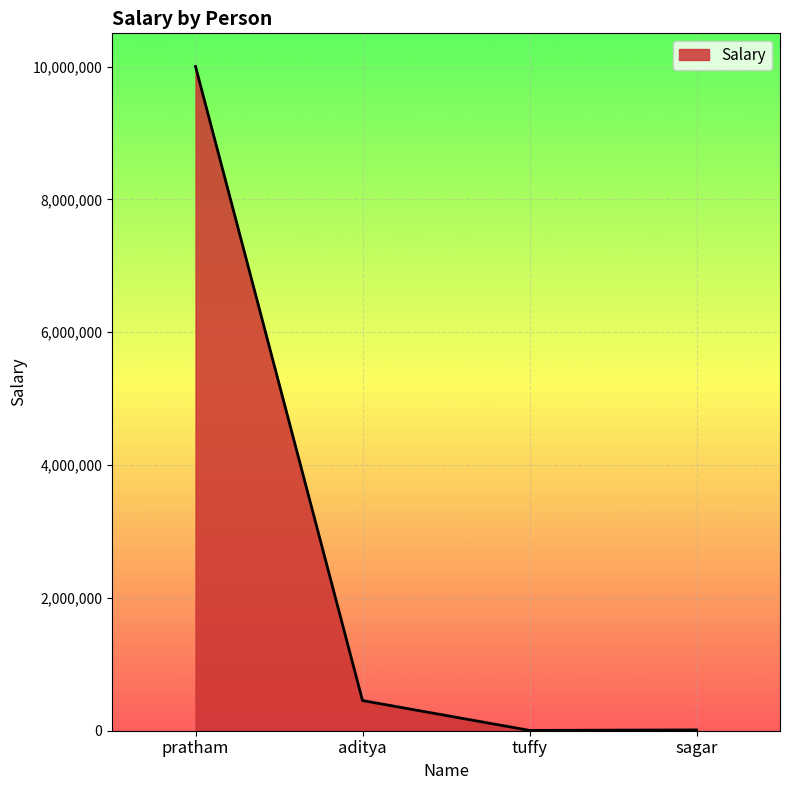

Where is the data nearest to the value 5002500?

aditya